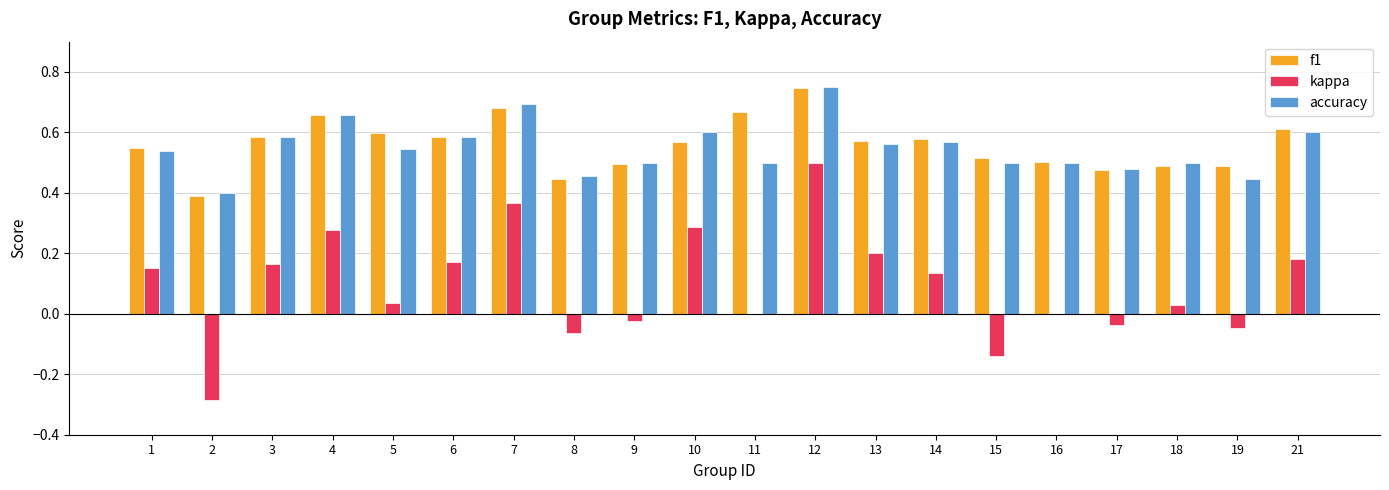

The accuracy series shows 0.5 at 5. True or false?

True